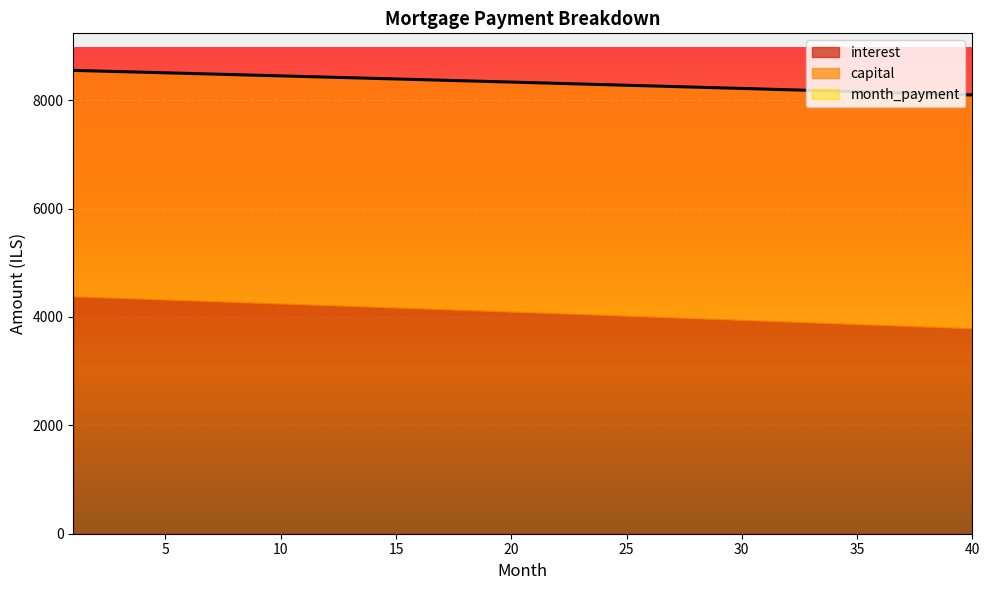

What is the sum of the month_payment values at 24 and 13?

16699.9